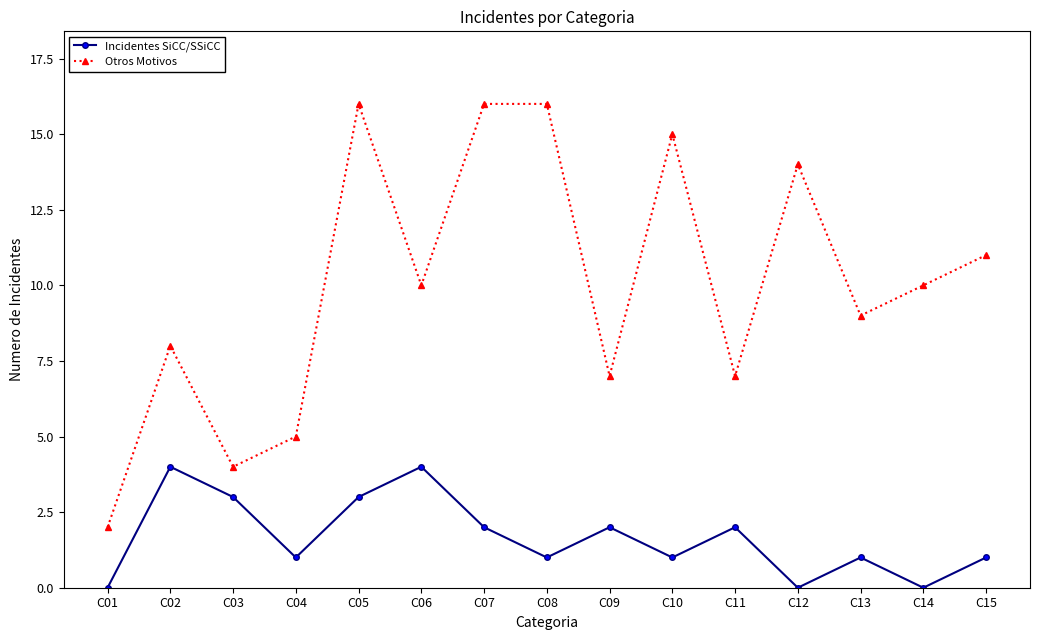

What is the maximum value for Incidentes SiCC/SSiCC?

4